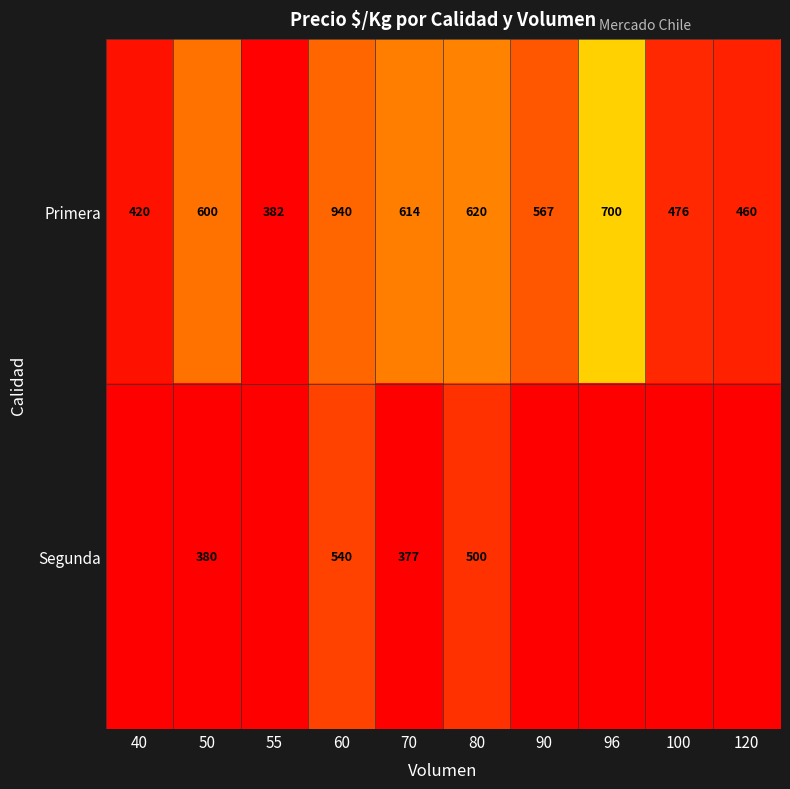

What is the spread (max minus min) of values at 50?

220